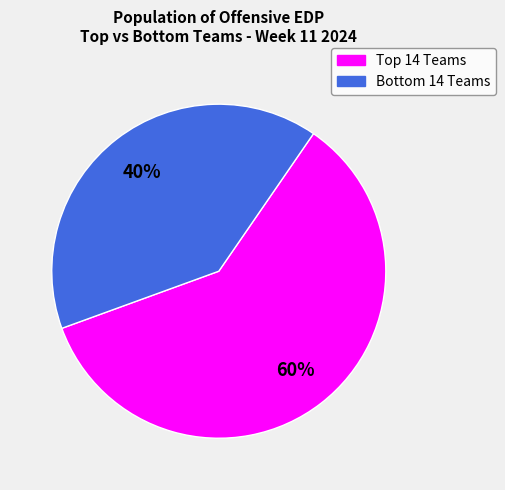

Is there a majority slice in this chart?

Yes